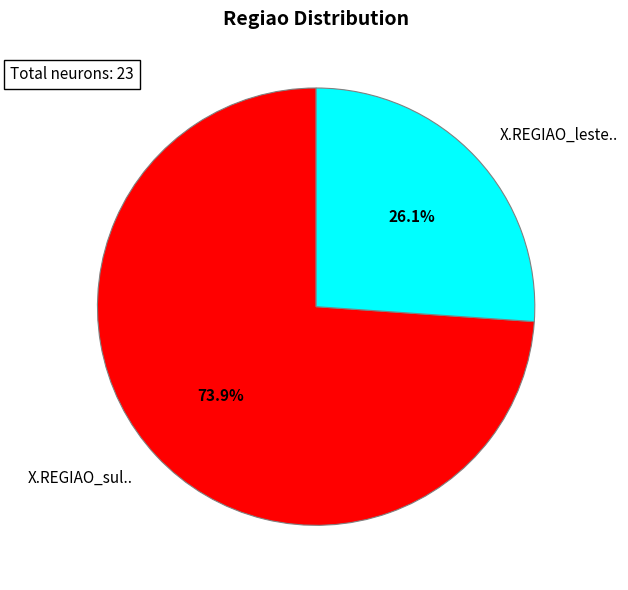

To the nearest percent, what is the difference between the X.REGIAO_sul.. and X.REGIAO_leste.. slice percentages?

48%